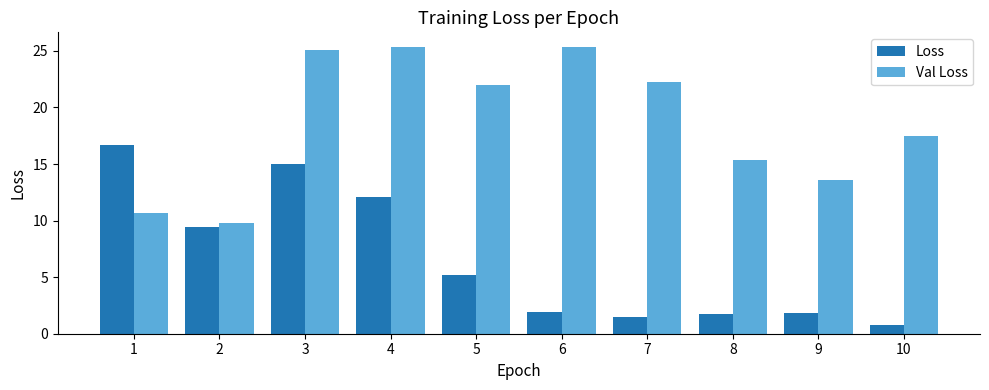

At which label does Loss reach its peak?

1